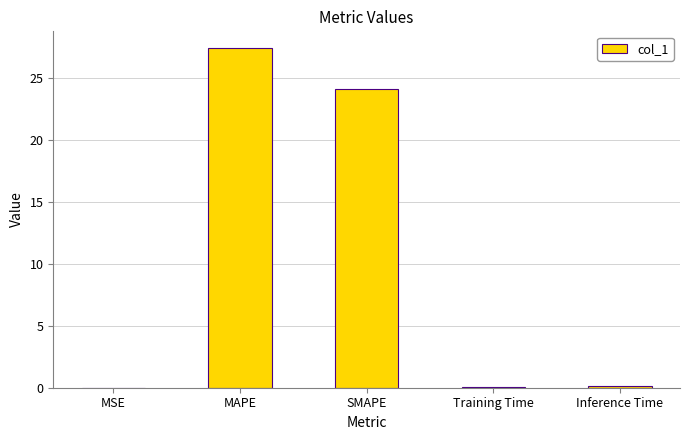

Which category has the highest value across all series?

MAPE